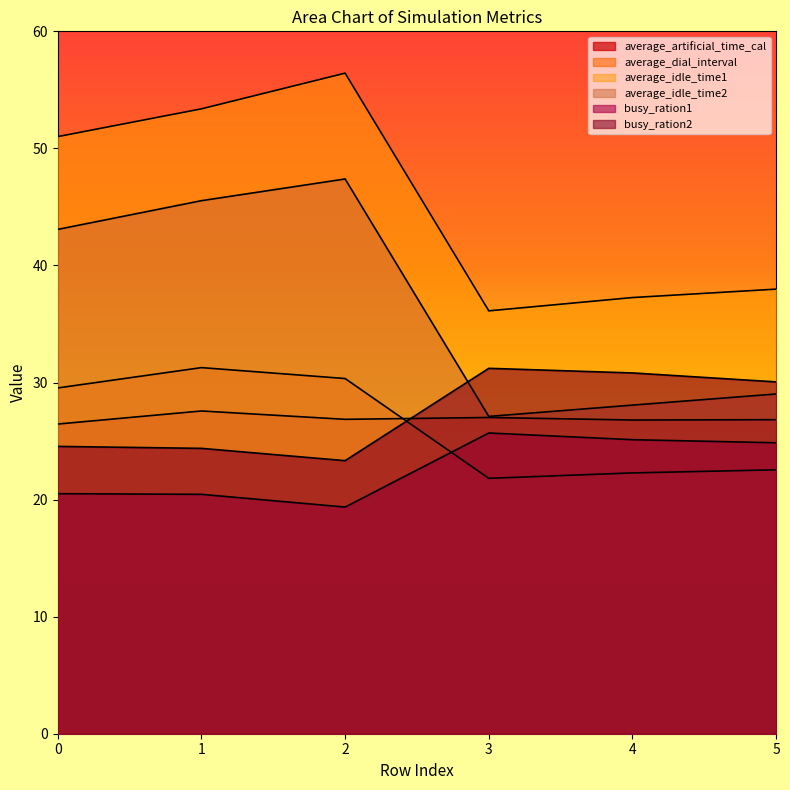

What are all the series names shown in the legend?

average_artificial_time_cal, average_dial_interval, average_idle_time1, average_idle_time2, busy_ration1, busy_ration2